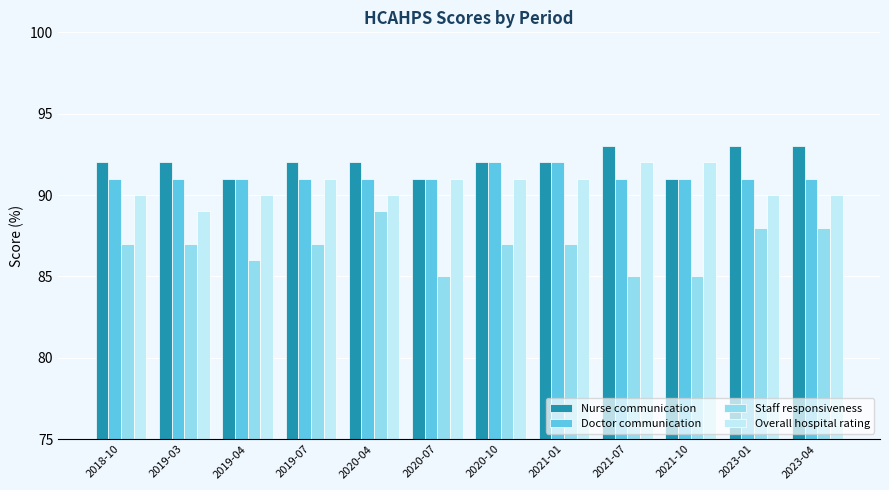

What is the spread (max minus min) of values at 2021-01?

5